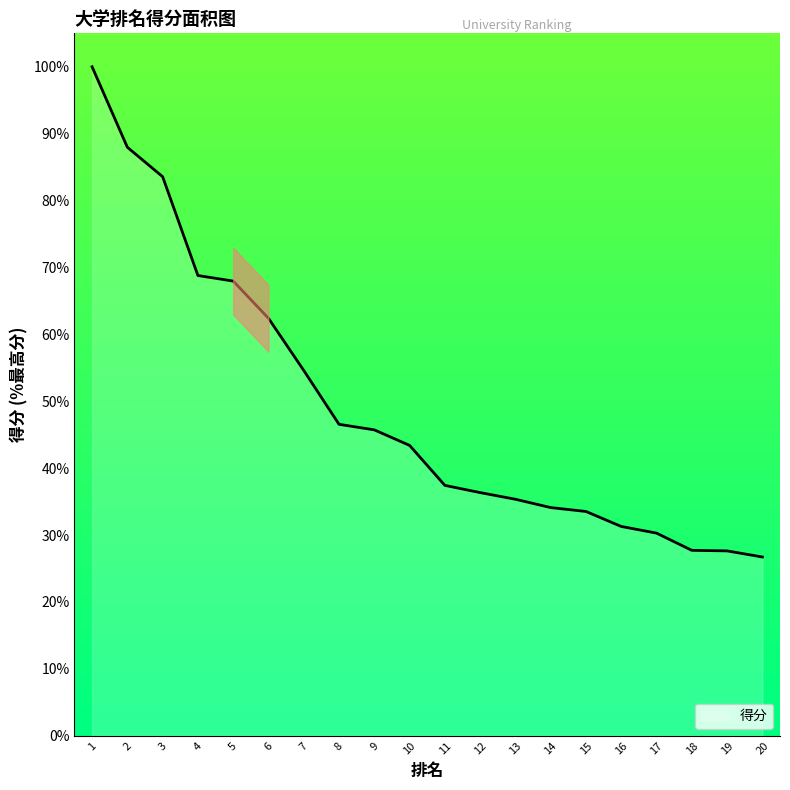

Between 10 and 20, which is larger?

10